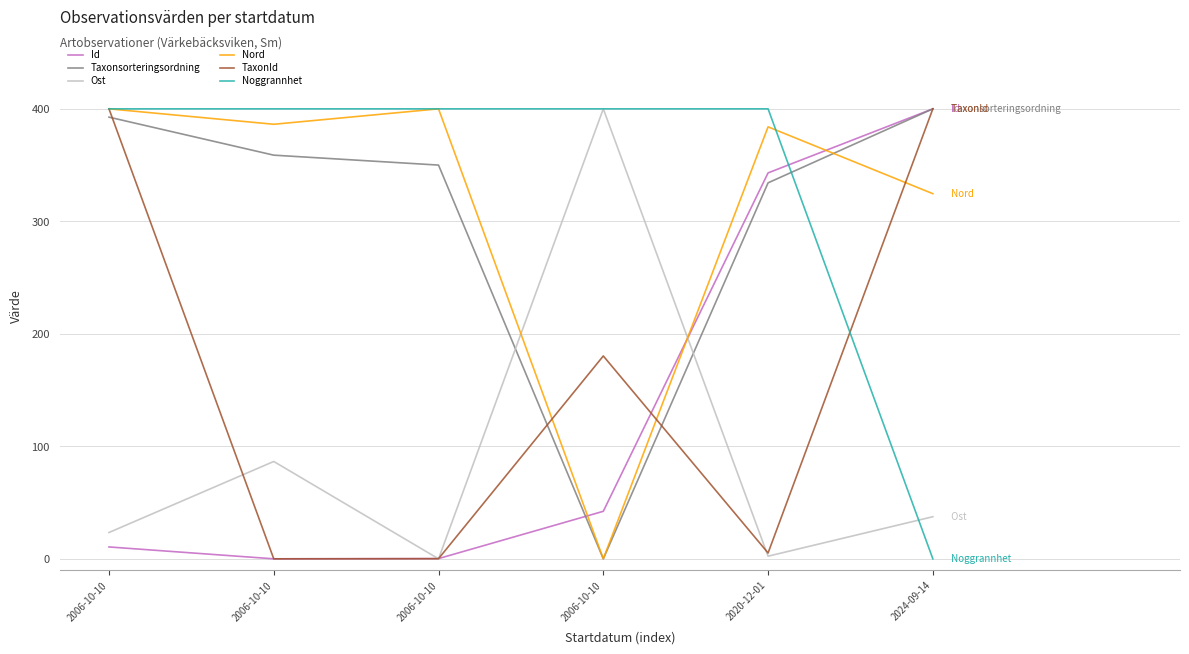

What is the maximum value shown in the chart?

400.0